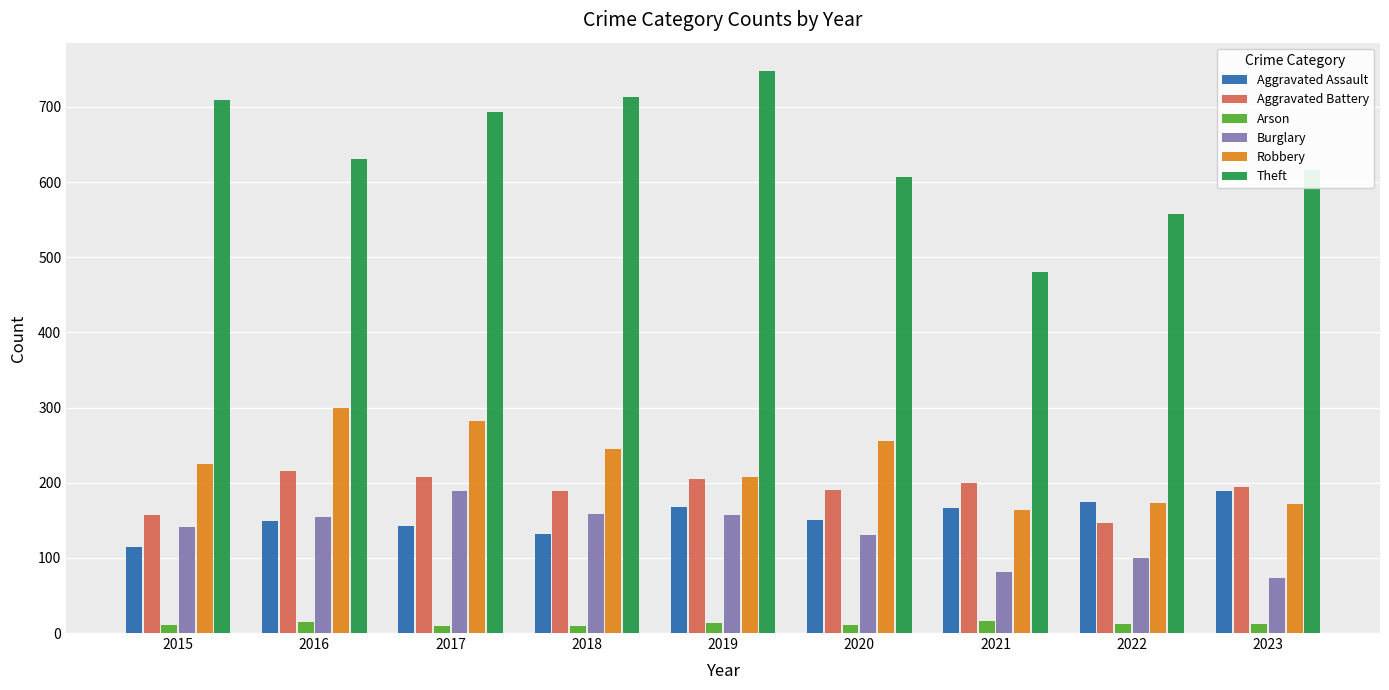

At which label does Burglary reach its minimum?

2023